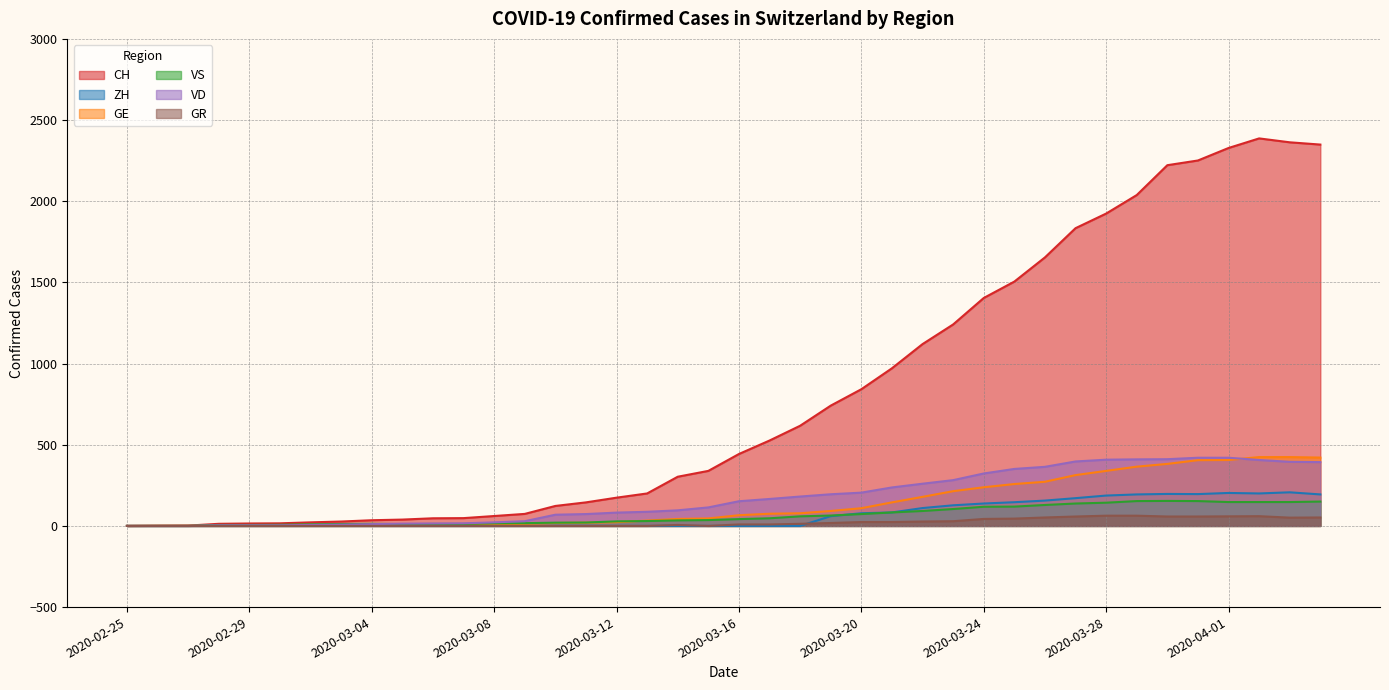

At which category is the sum across all series the highest?

2020-04-02